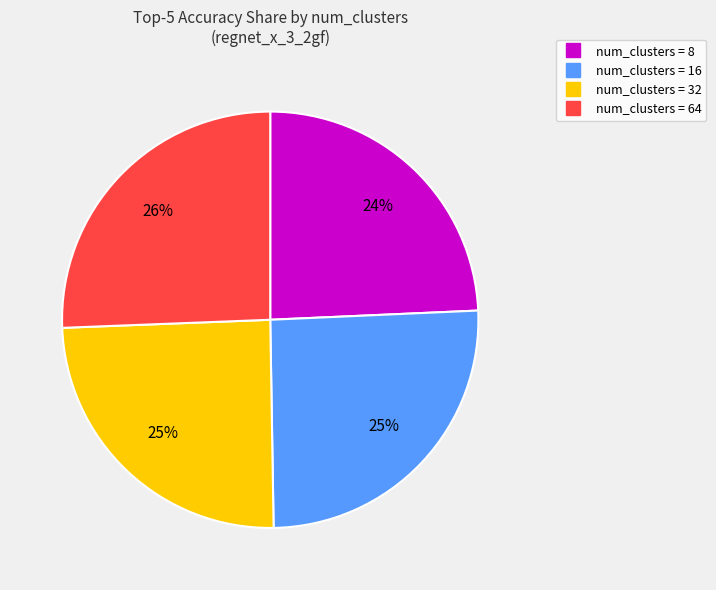

Is there a majority slice in this chart?

No